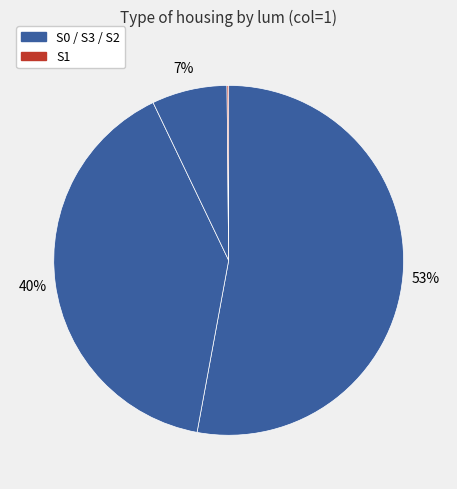

Rank the categories by value from highest to lowest.

S0, S3, S2, S1